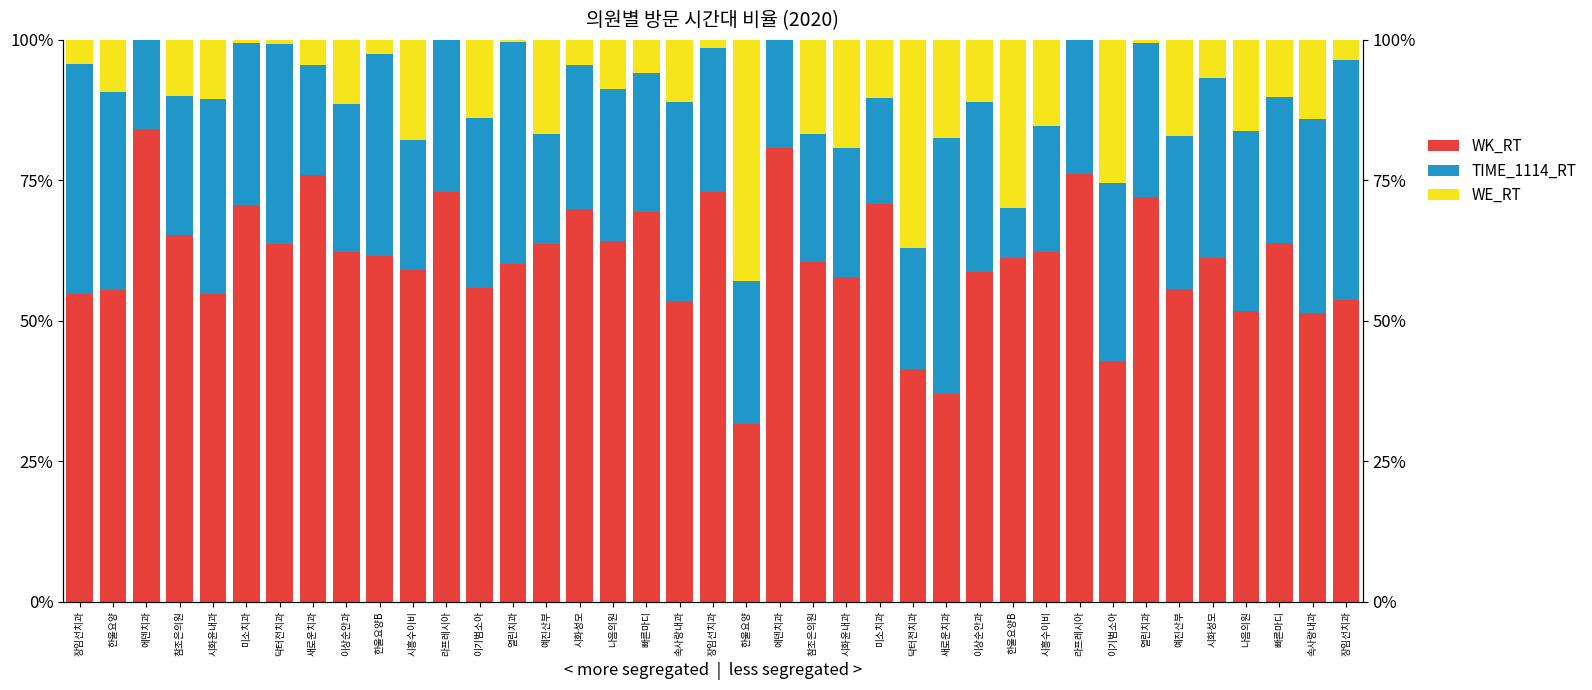

Reading left to right, transcribe all the data shown in this chart.

WK_RT: 54.9	55.5	84.1	65.3	54.8	70.7	63.7	75.9	62.3	61.6	59.1	73.0	55.9	60.0	63.7	69.9	64.2	69.3	53.5	72.9	31.7	80.8	60.5	57.8	70.7	41.5	37.0	58.6	61.1	62.2	76.1	42.9	72.0	55.7	61.2	51.8	63.9	51.4	53.8
TIME_1114_RT: 40.8	35.2	15.9	24.8	34.7	28.8	35.5	19.6	26.3	36.0	23.0	27.0	30.1	39.6	19.6	25.6	27.1	24.8	35.4	25.7	25.5	19.2	22.7	22.9	19.0	21.5	45.6	30.4	8.9	22.4	23.9	31.6	27.5	27.3	32.0	32.0	26.0	34.5	42.7
WE_RT: 4.3	9.3	0.0	9.9	10.5	0.5	0.7	4.5	11.4	2.4	17.9	0.0	14.0	0.4	16.7	4.5	8.7	6.0	11.1	1.4	42.9	0.0	16.7	19.3	10.3	37.0	17.4	11.0	30.0	15.4	0.0	25.5	0.5	17.0	6.8	16.2	10.1	14.1	3.5